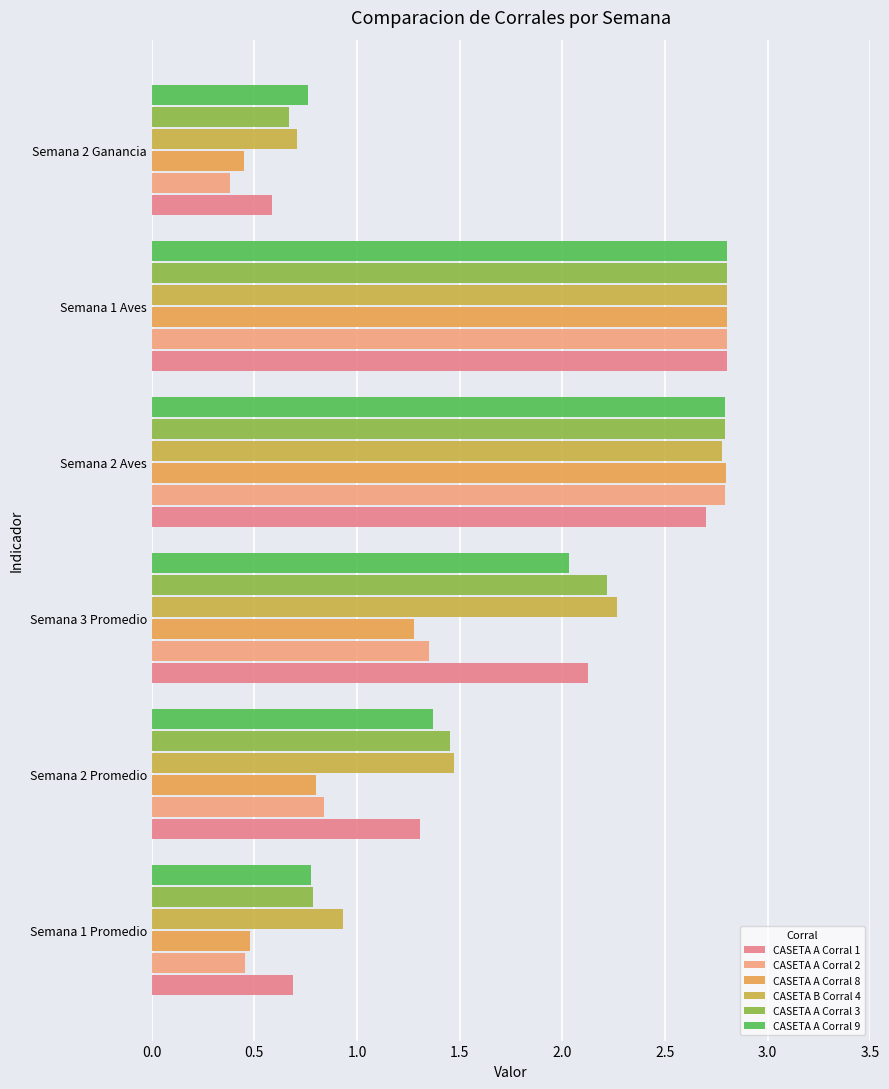

What are all the series names shown in the legend?

CASETA A Corral 1, CASETA A Corral 2, CASETA A Corral 8, CASETA B Corral 4, CASETA A Corral 3, CASETA A Corral 9